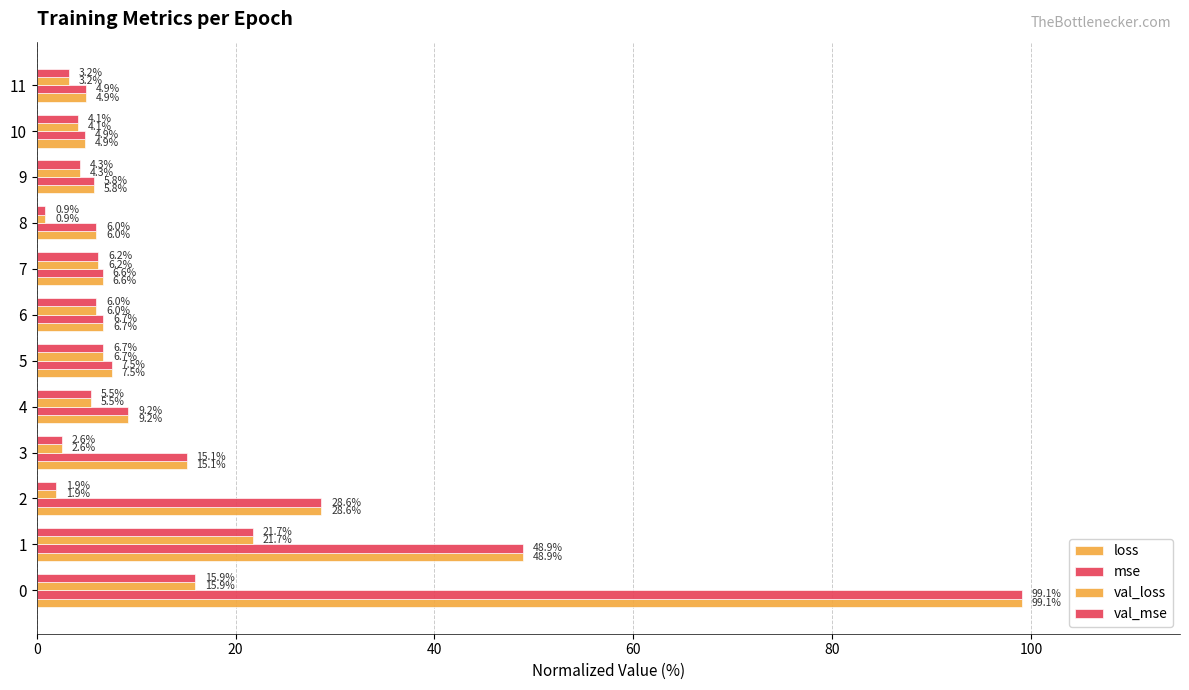

What is the sum of all val_mse values?

79.0